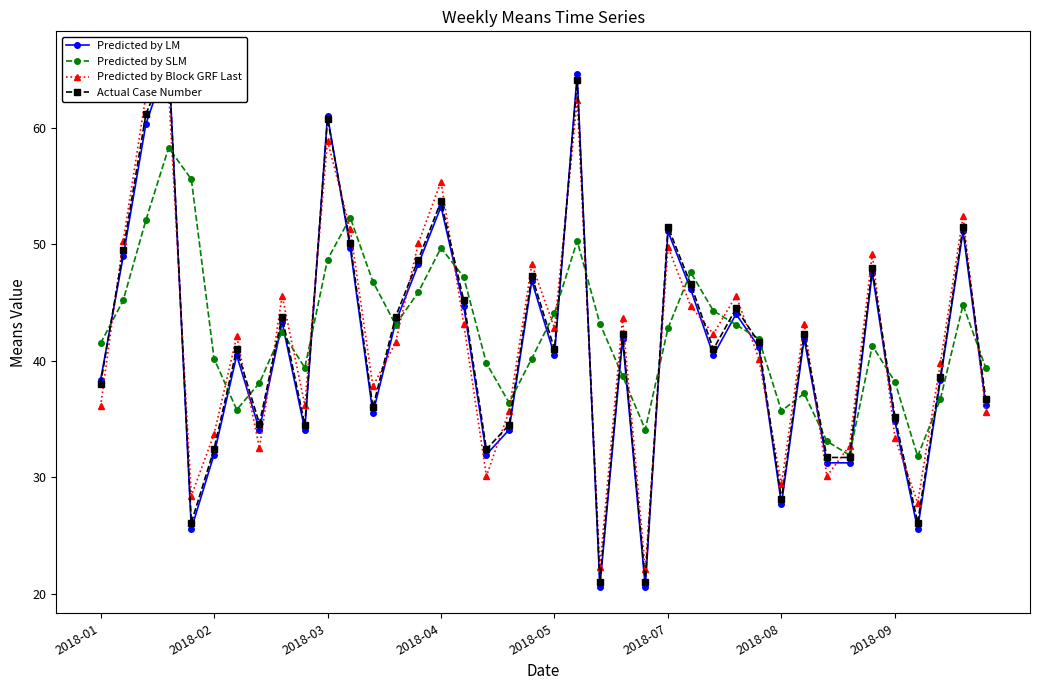

How many lines are shown in the chart?

4